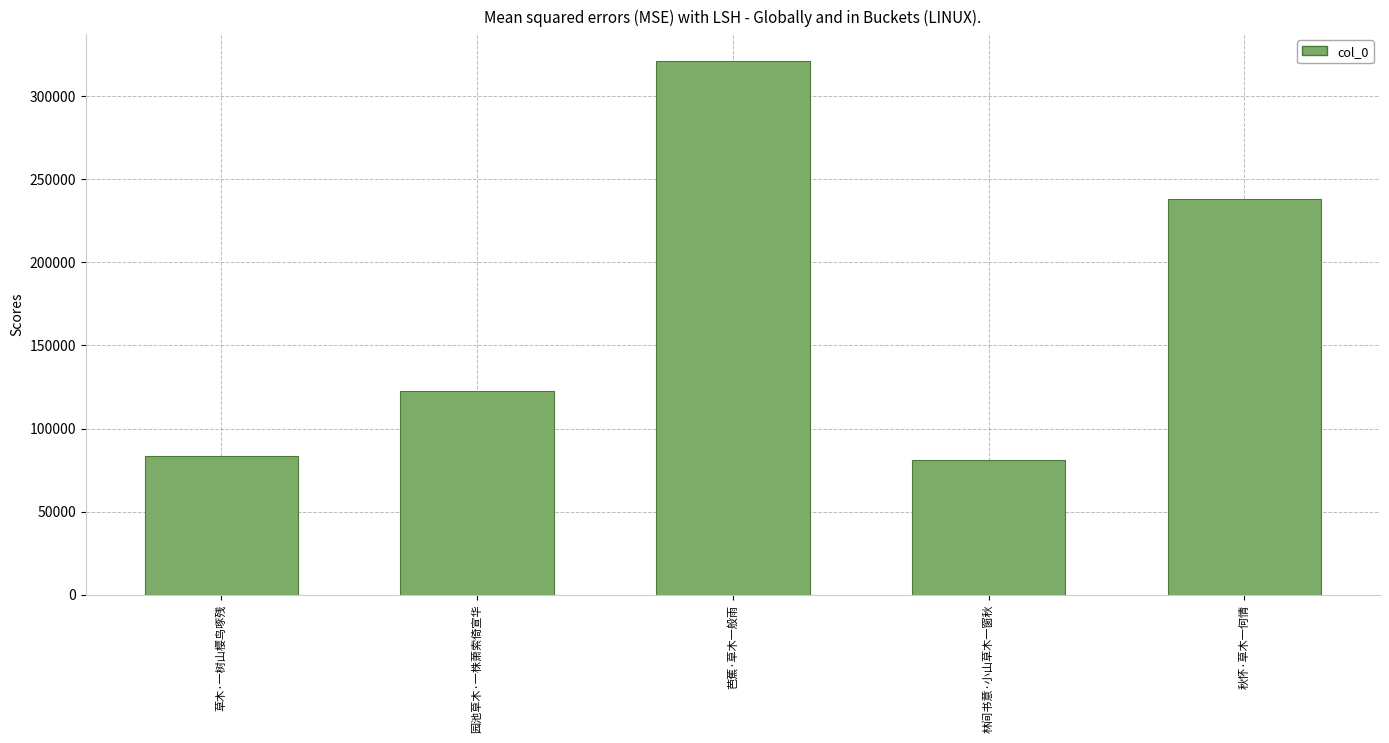

What is the change in value from 草木·一树山樱鸟啄残 to 园池草木·一株萧索倚宣华?

+39266